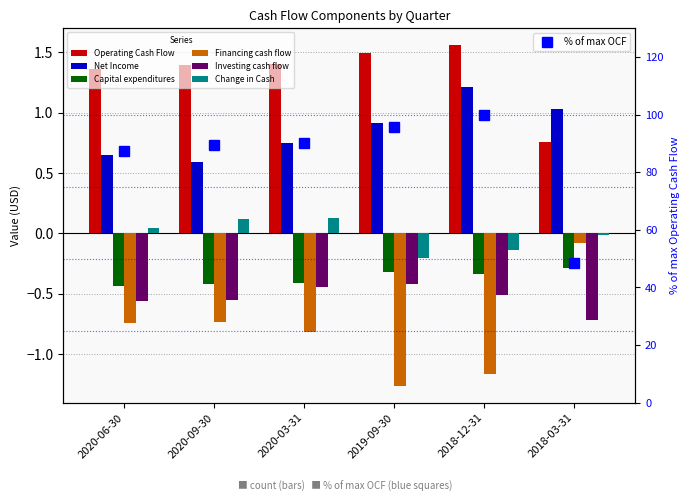

What is the sum of the Capital expenditures values at 2018-03-31 and 2020-03-31?

-0.7